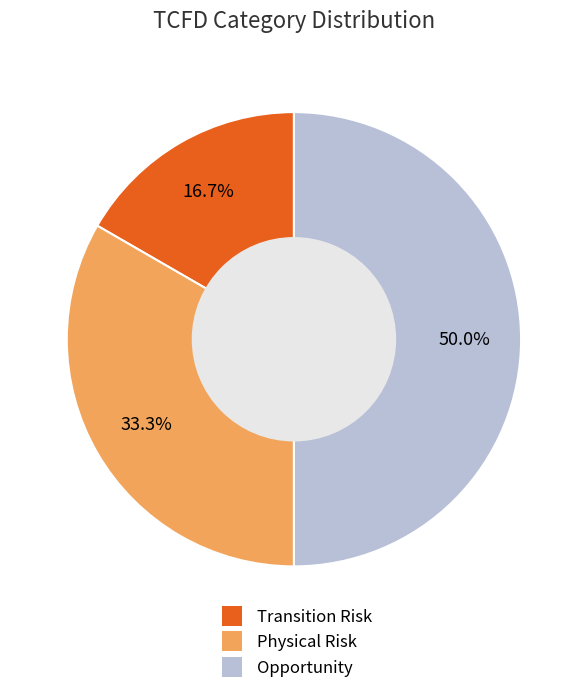

To the nearest percent, what is the difference between the Opportunity and Physical Risk slice percentages?

17%